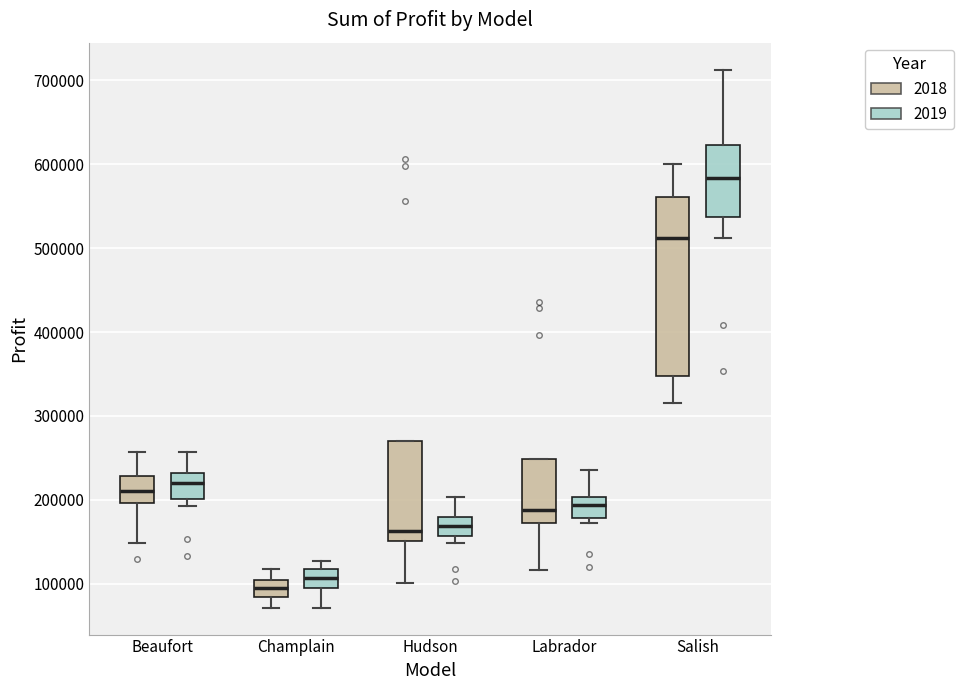

Which box has the lowest median line?

Champlain (2018)